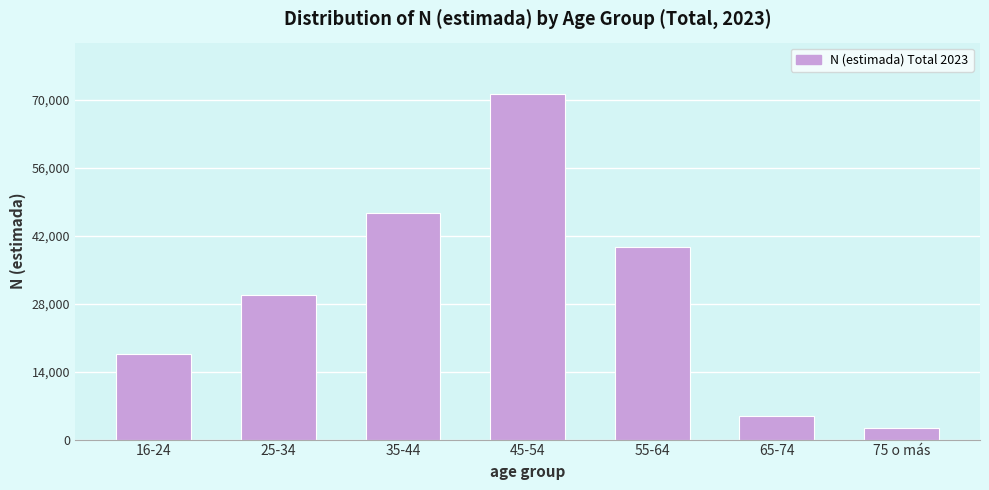

Reading left to right, list all the values displayed in this chart.

17649	29771	46749	71172	39646	4846	2376